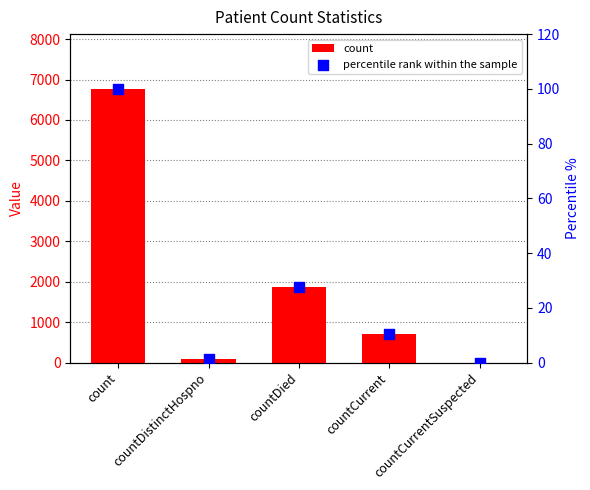

Which series has the largest total across all categories?

count